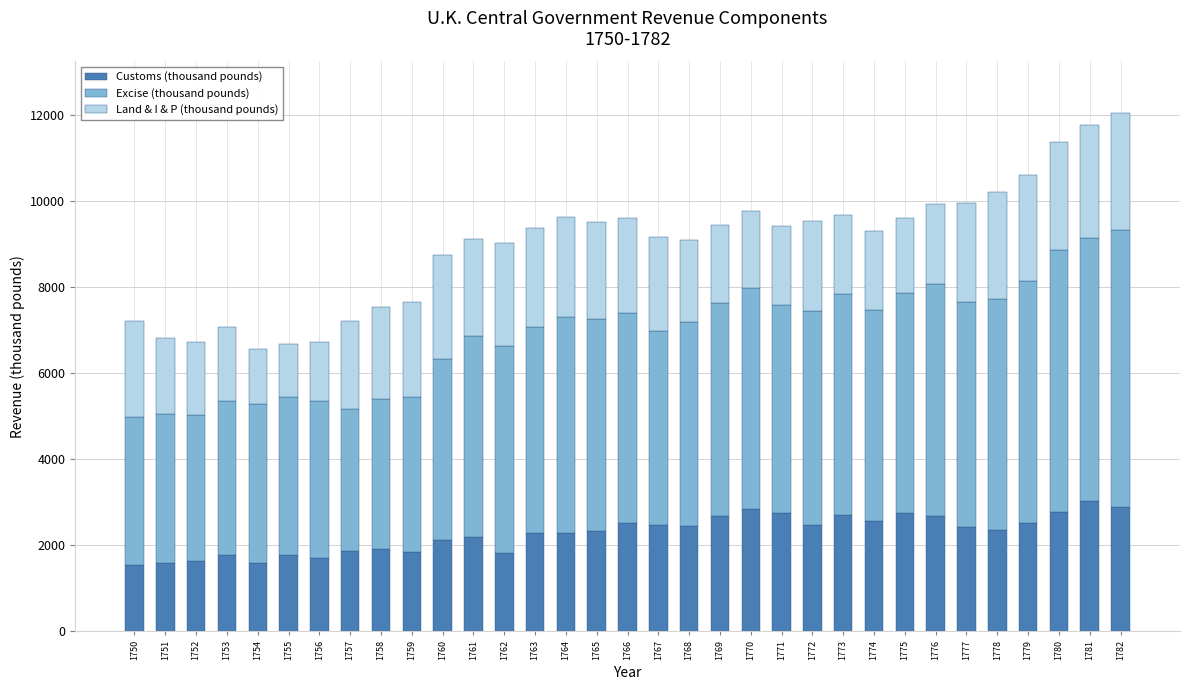

Which category has the highest value in the Customs (thousand pounds) series?

1781